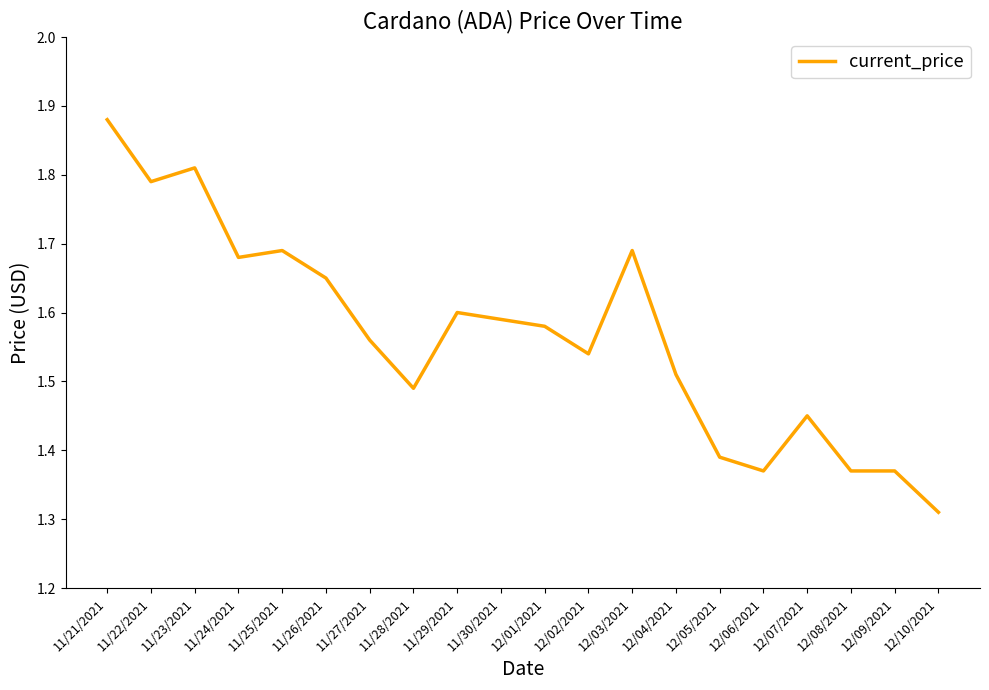

What position from the left is 12/02/2021?

12